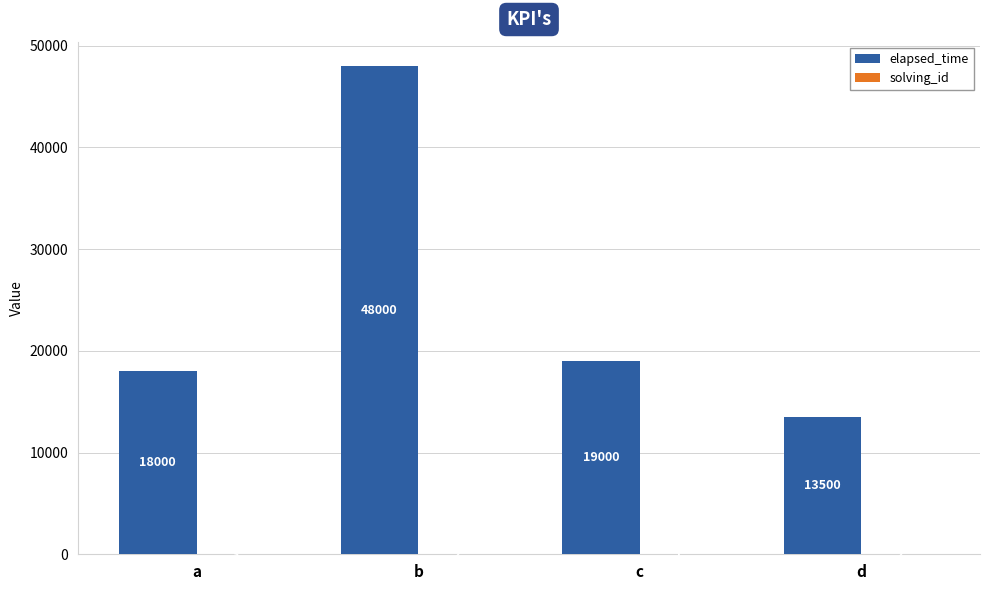

Which series has the largest total across all categories?

elapsed_time